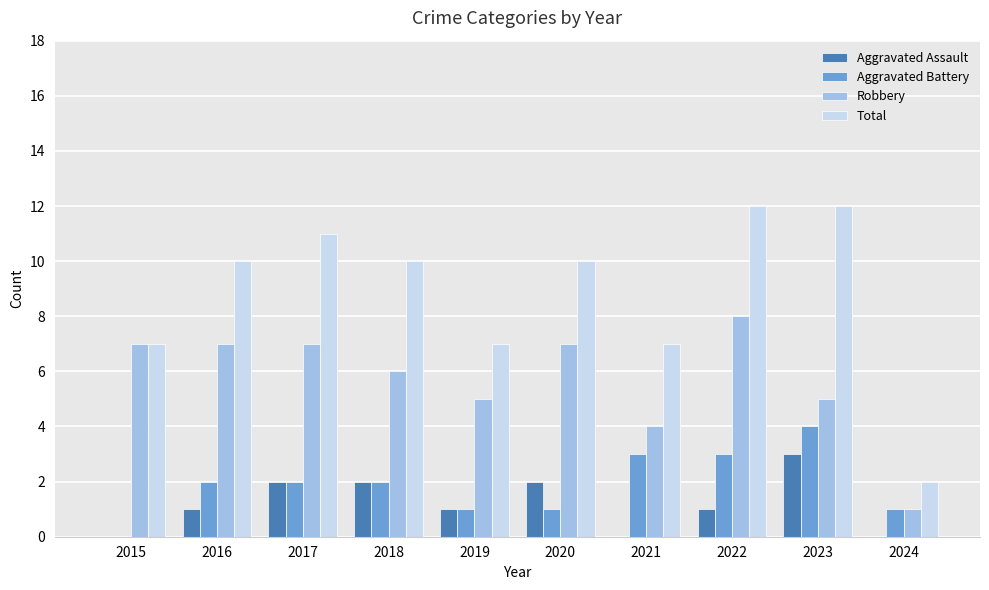

What is the maximum value shown in the chart?

12